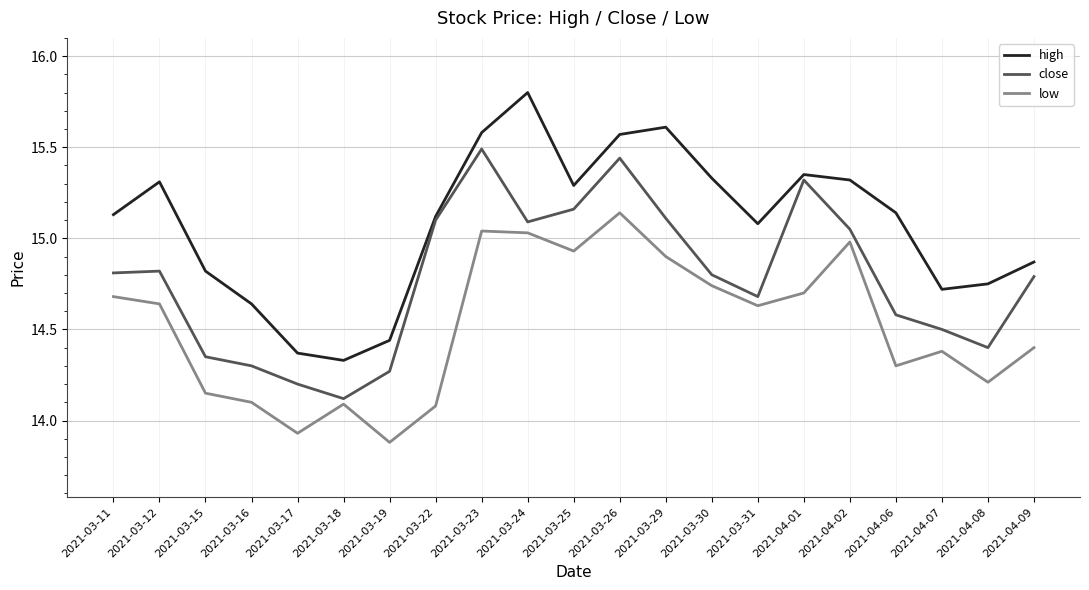

True or false: low and high intersect in this chart.

False